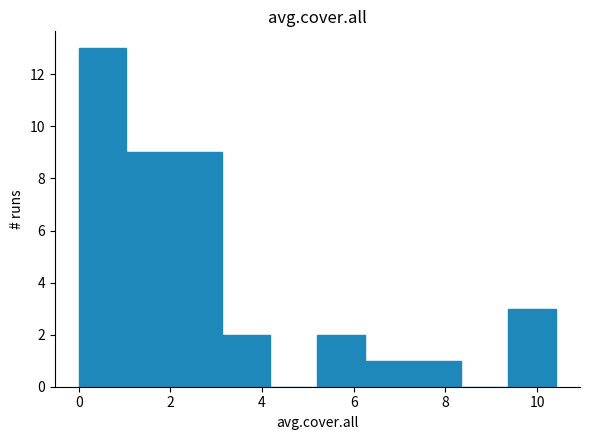

Reading left to right, list every bar in this chart as the range it spans on the x-axis followed by its height. Neither the bar edges nor the heights are printed on the chart, so give them approximately, as read against the axes.

0.0 to 1.0: 13
1.0 to 2.0: 9
2.0 to 3.2: 9
3.2 to 4.2: 2
4.2 to 5.2: 0
5.2 to 6.2: 2
6.2 to 7.2: 1
7.2 to 8.4: 1
8.4 to 9.4: 0
9.4 to 10.4: 3